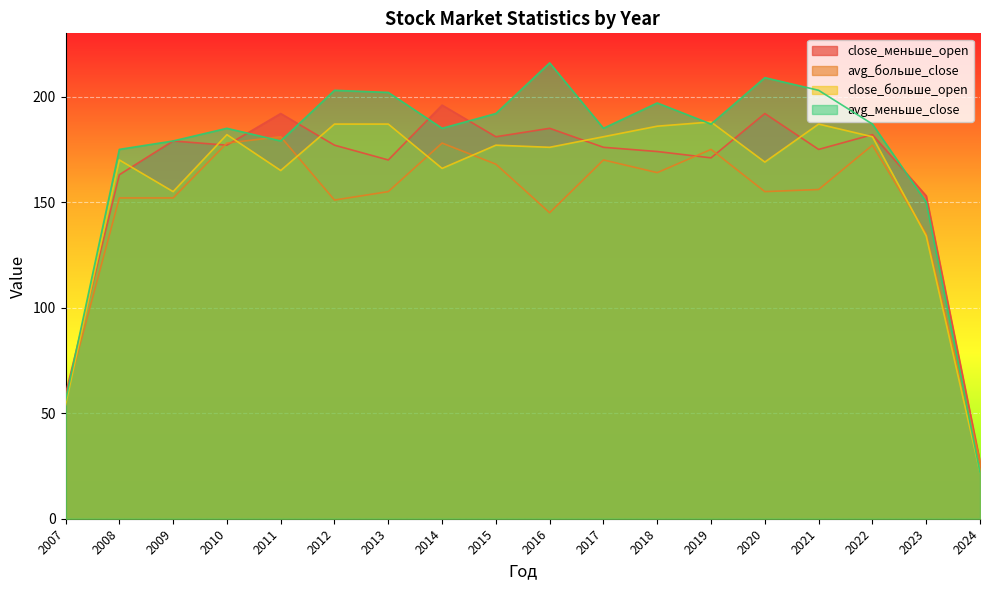

What is the value of the avg_больше_close point at the 4th from the left?

178